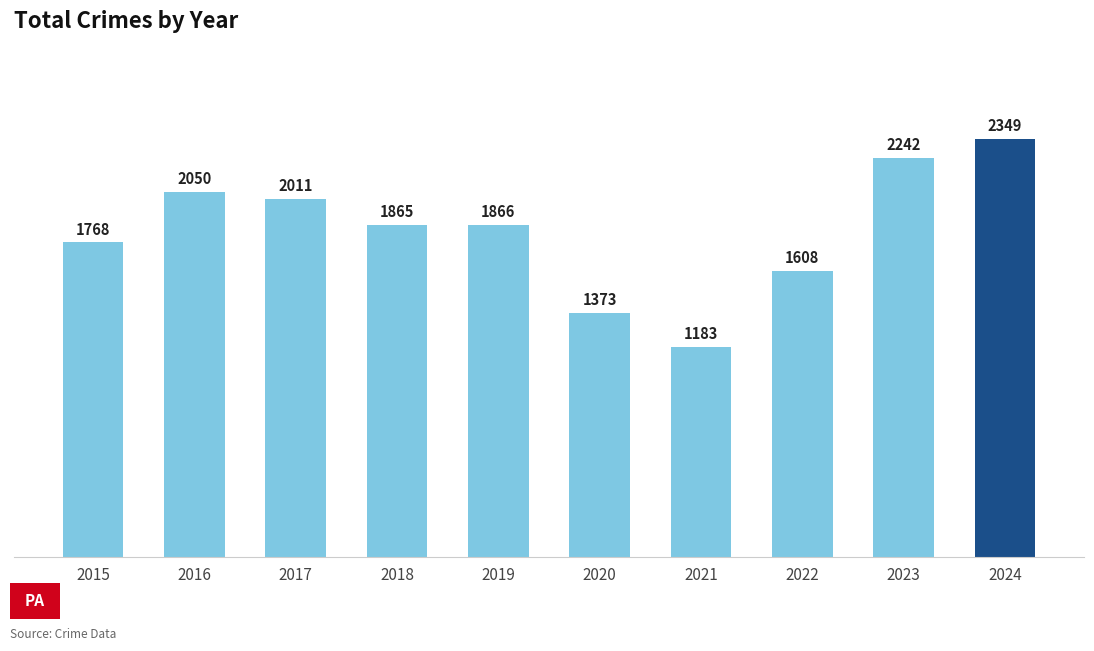

Approximately how many times larger is the value at 2020 compared to 2022?

0.9